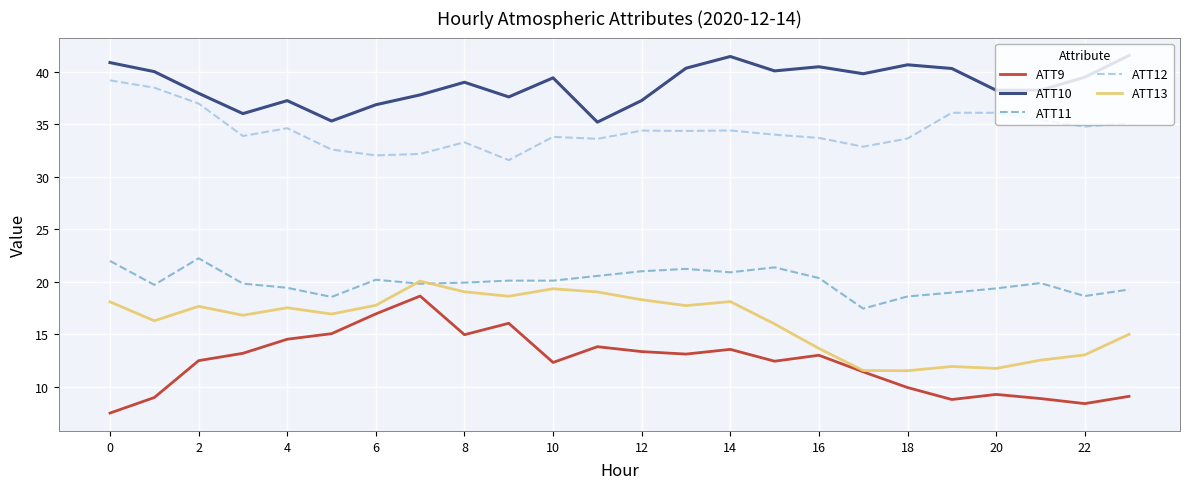

Which series has the largest total across all categories?

ATT10